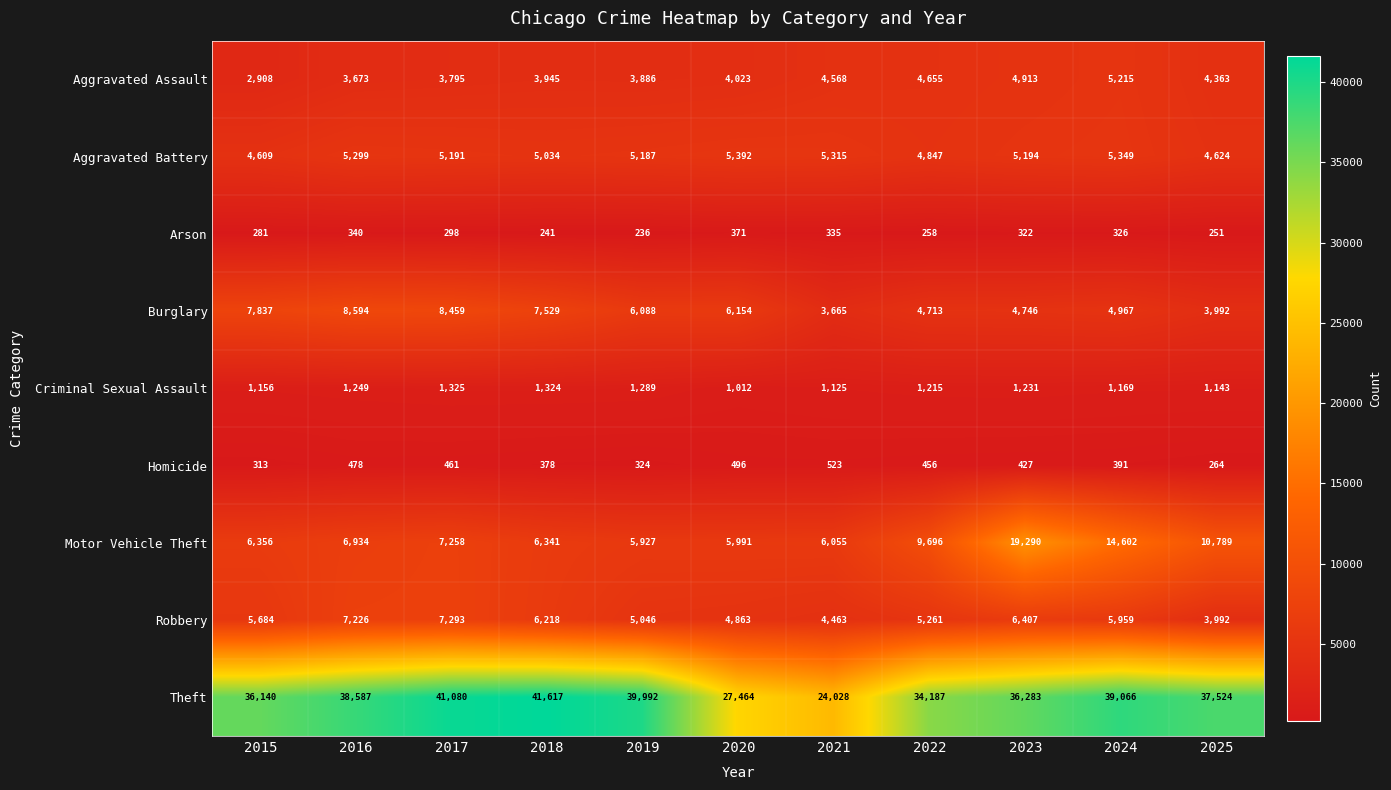

What is the sum of the Theft values at 2022 and 2020?

61651